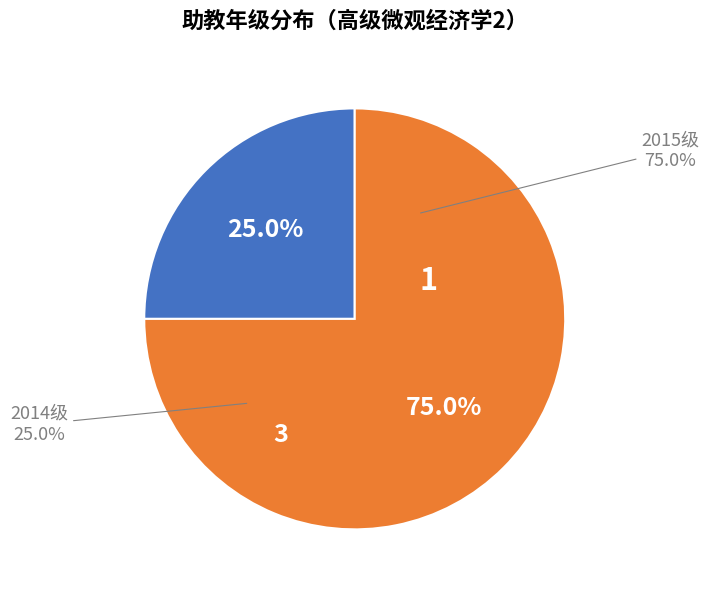

Count the number of slices in the pie.

4